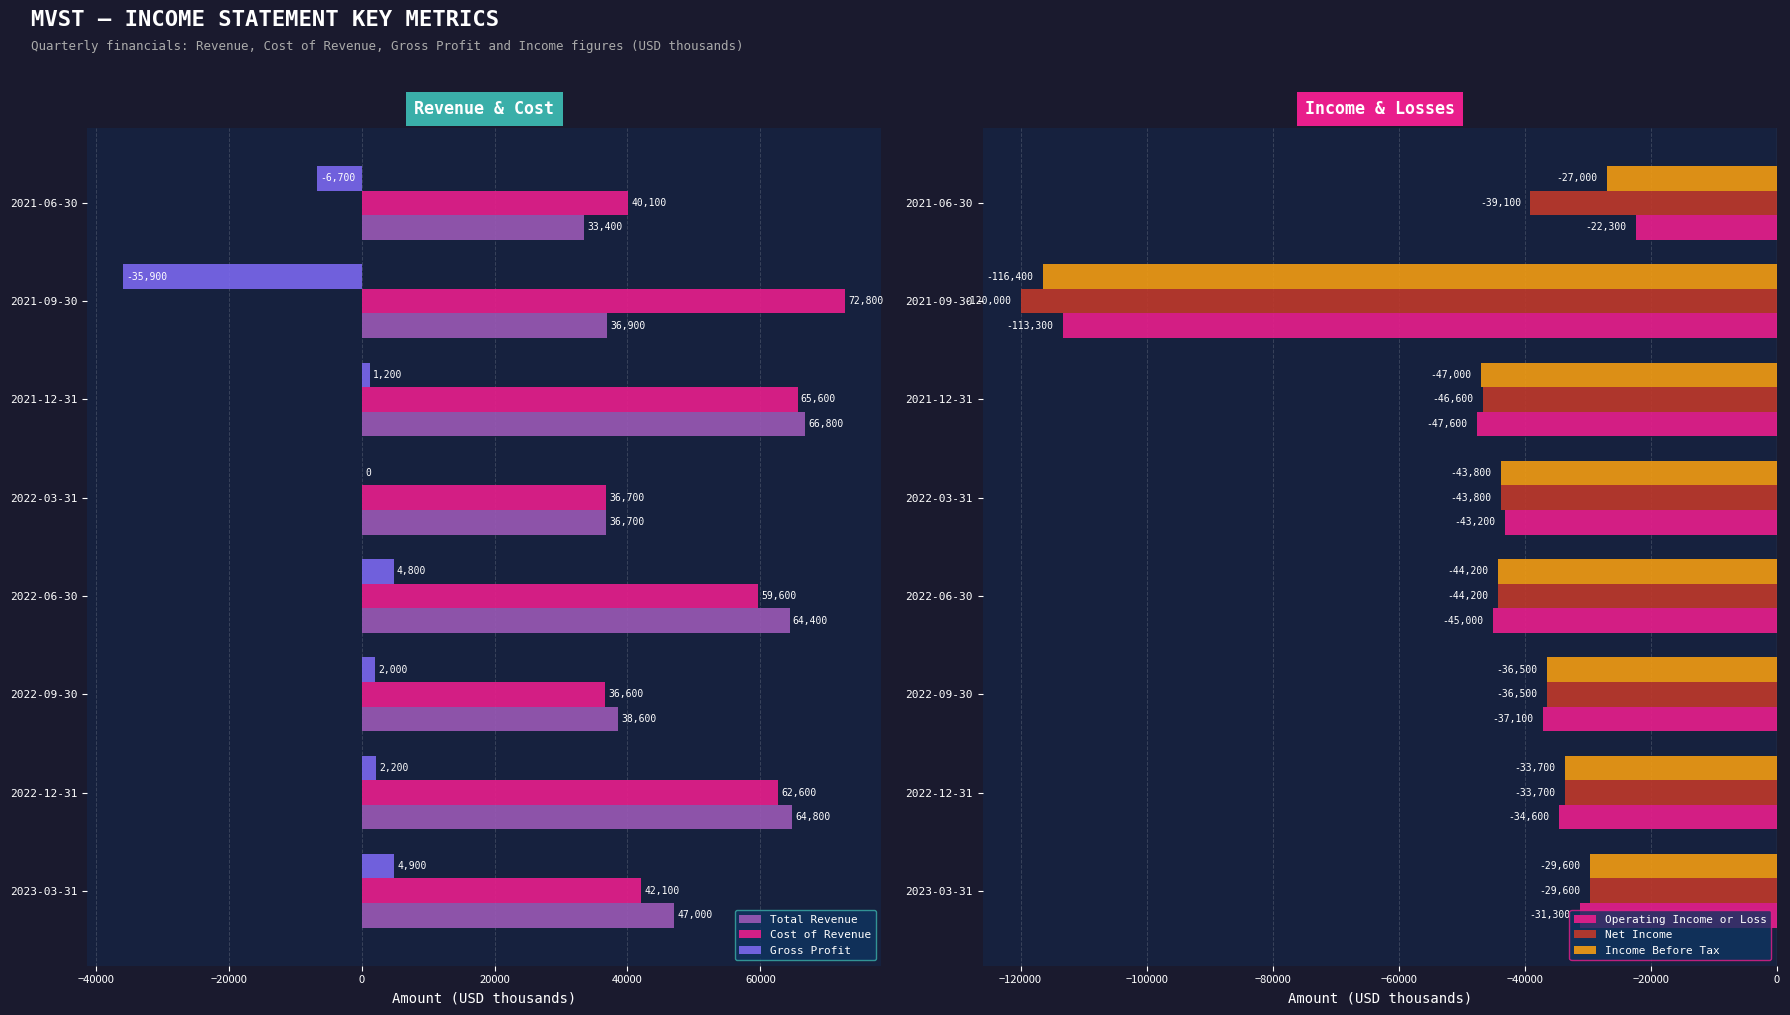

List the labels in order of Net Income value, largest first.

2023-03-31, 2022-12-31, 2022-09-30, 2021-06-30, 2022-03-31, 2022-06-30, 2021-12-31, 2021-09-30